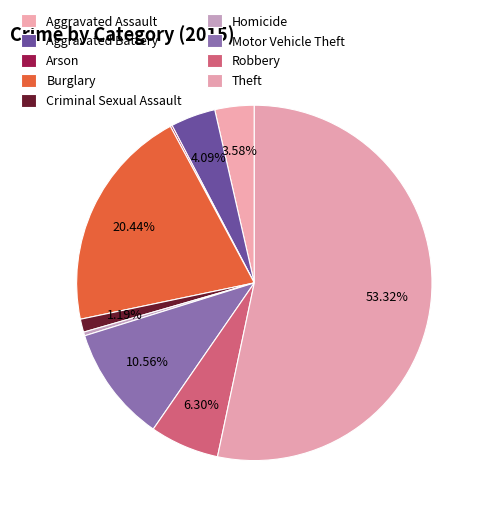

Which slice represents more than half of the pie?

Theft